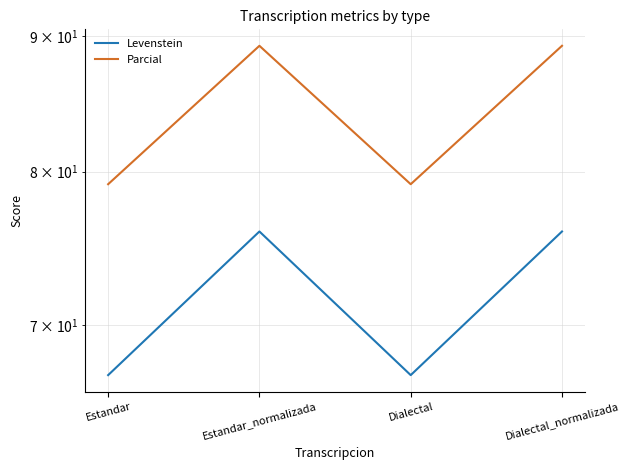

What is the label of the 3rd point from the right?

Estandar_normalizada